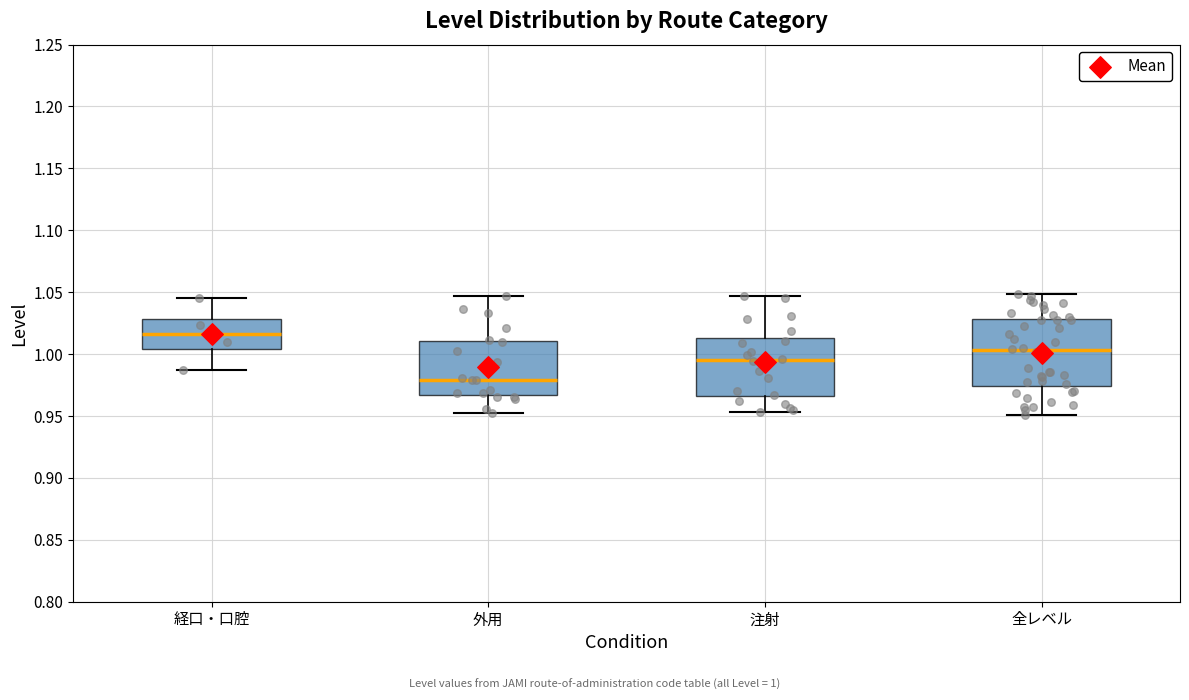

Where does the lower whisker of the box for 外用 end on the y-axis? The values are not printed on the chart, so give them approximately, as read against the axis.

0.950